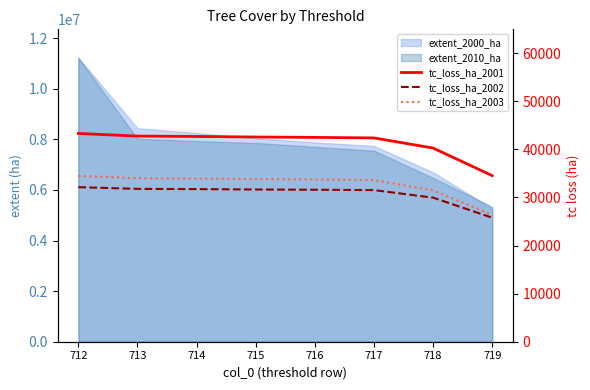

What is the spread (max minus min) of values at 714?

10949